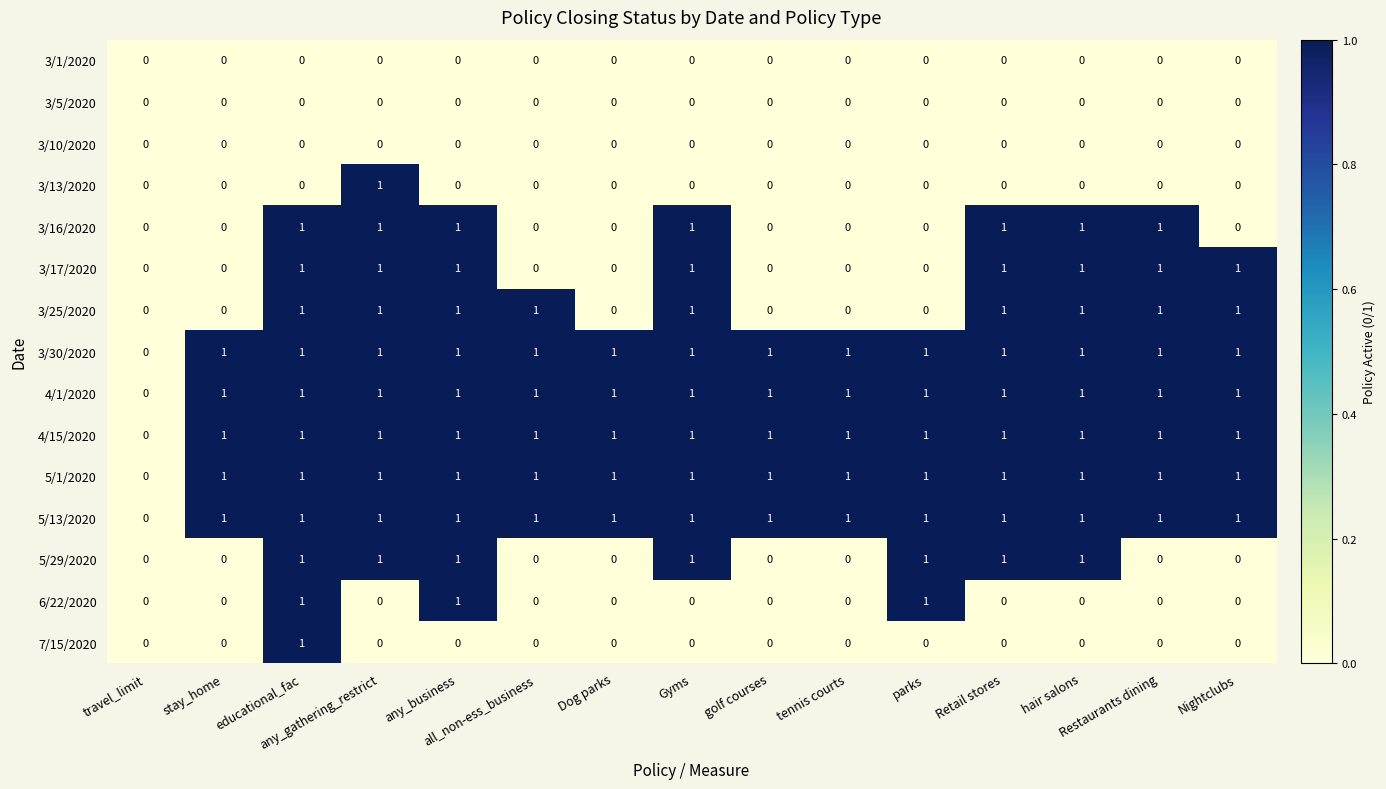

What is the sum of all 4/15/2020 values?

14